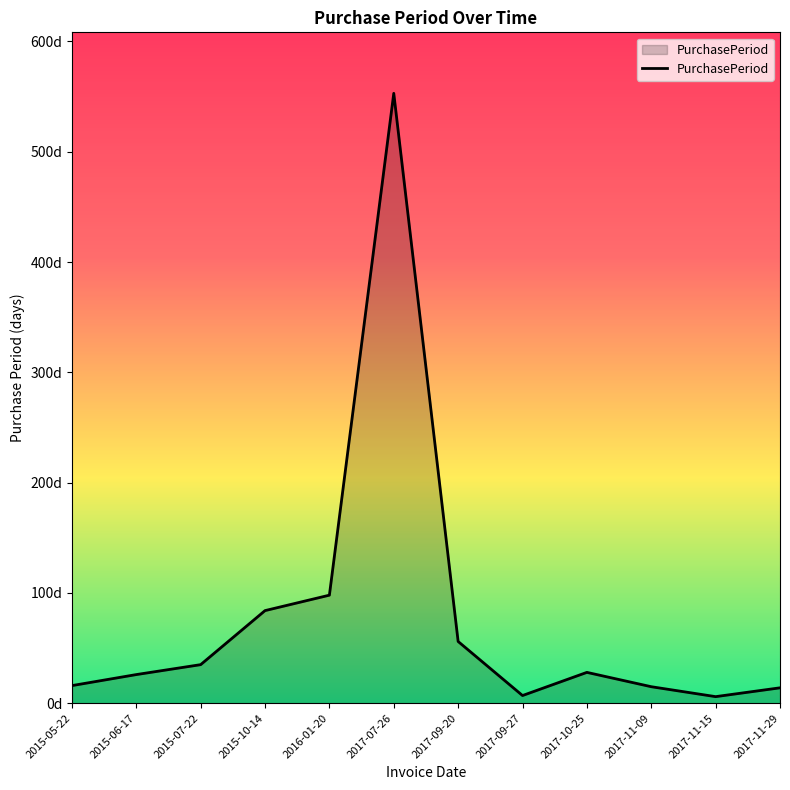

Between 2017-11-29 and 2015-10-14, which is larger?

2015-10-14